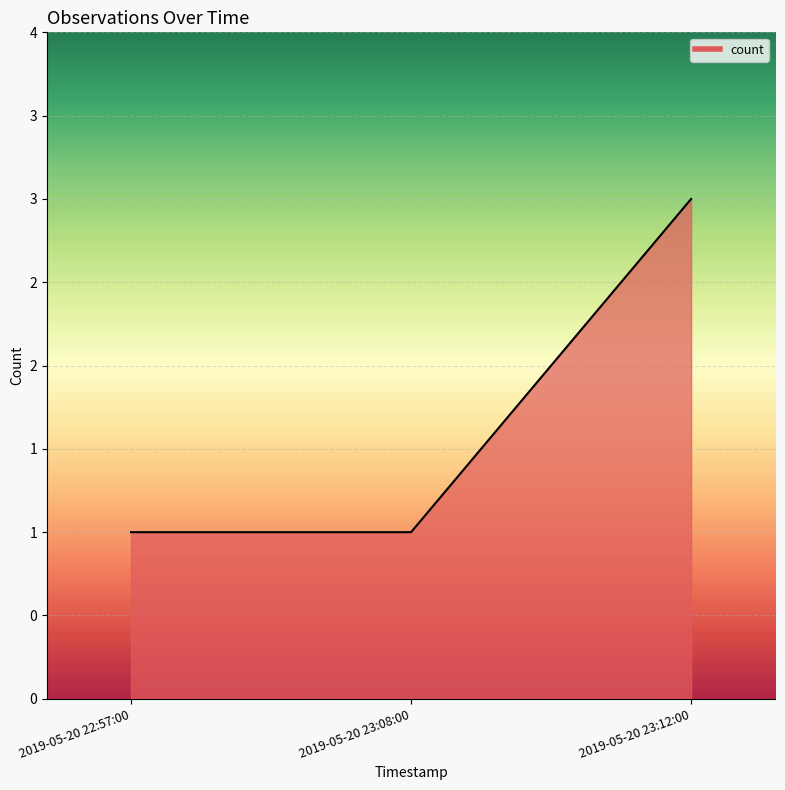

What is the sum of the values at 2019-05-20 22:57:00 and 2019-05-20 23:12:00?

4